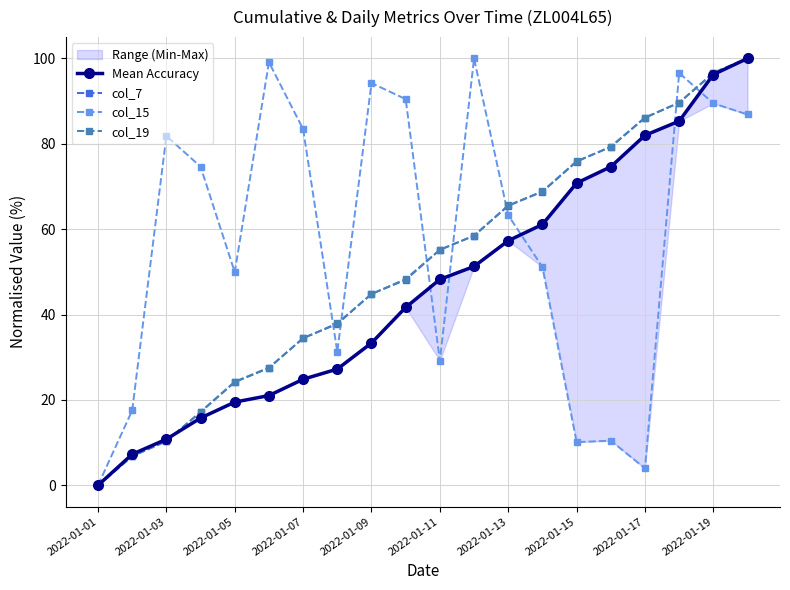

What is the difference between the maximum and minimum values in the Mean Accuracy series?

100.0